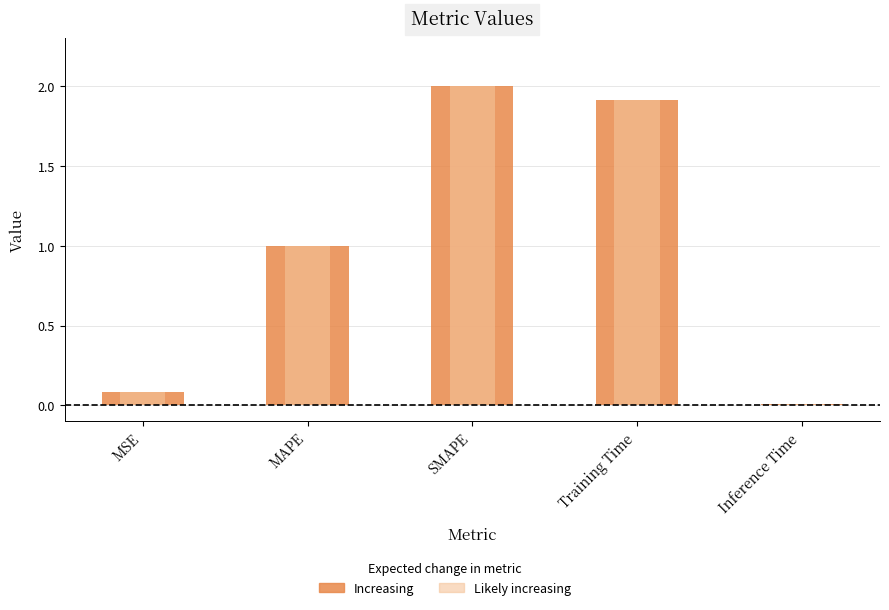

Reading left to right, extract all data points from this chart.

0.1	1.0	2.0	1.9	0.0